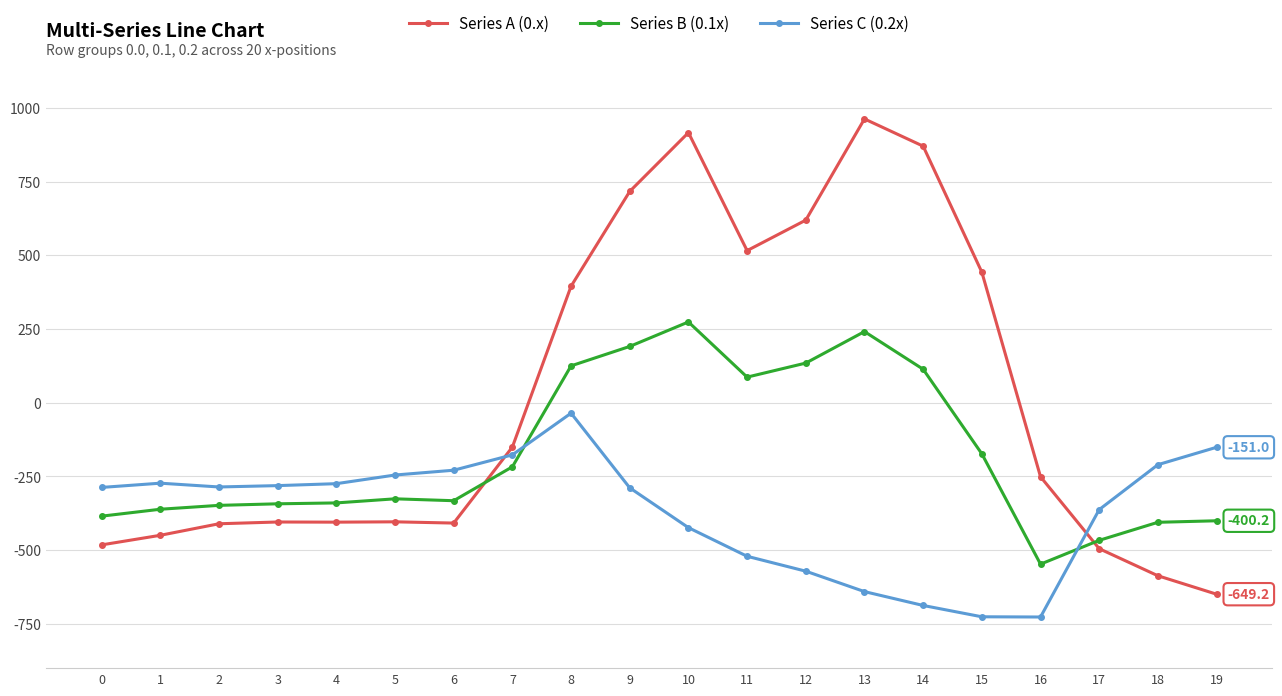

Does the chart display data point markers on the line(s)?

Yes